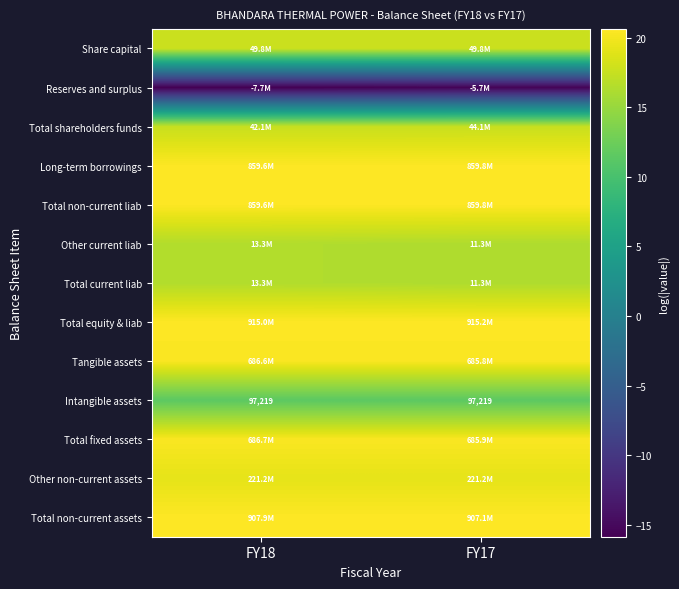

What value does the Total current liab series have at FY18?

16.4